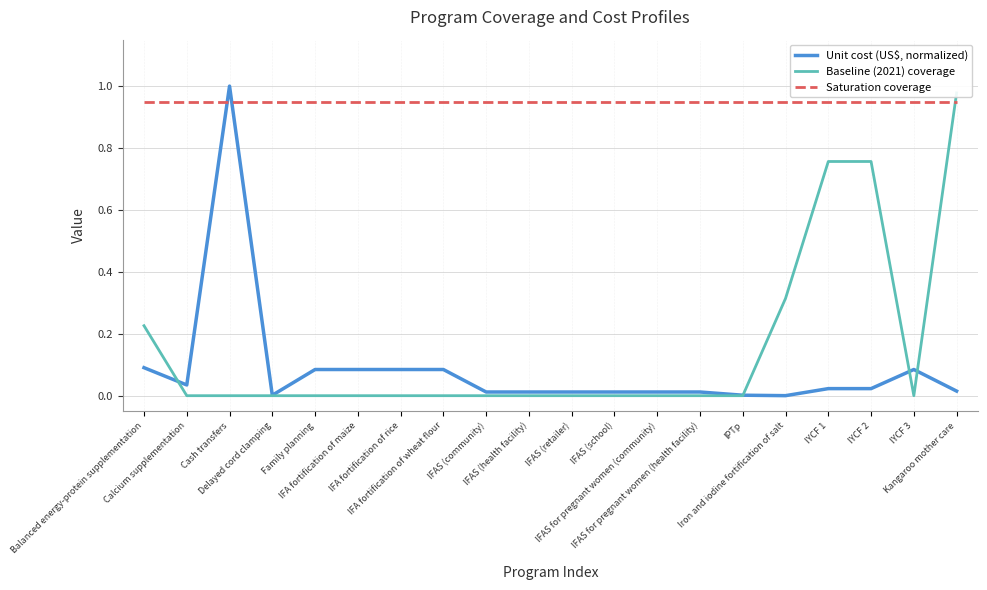

True or false: Unit cost (US$, normalized) has more than 0 interior local peaks.

True